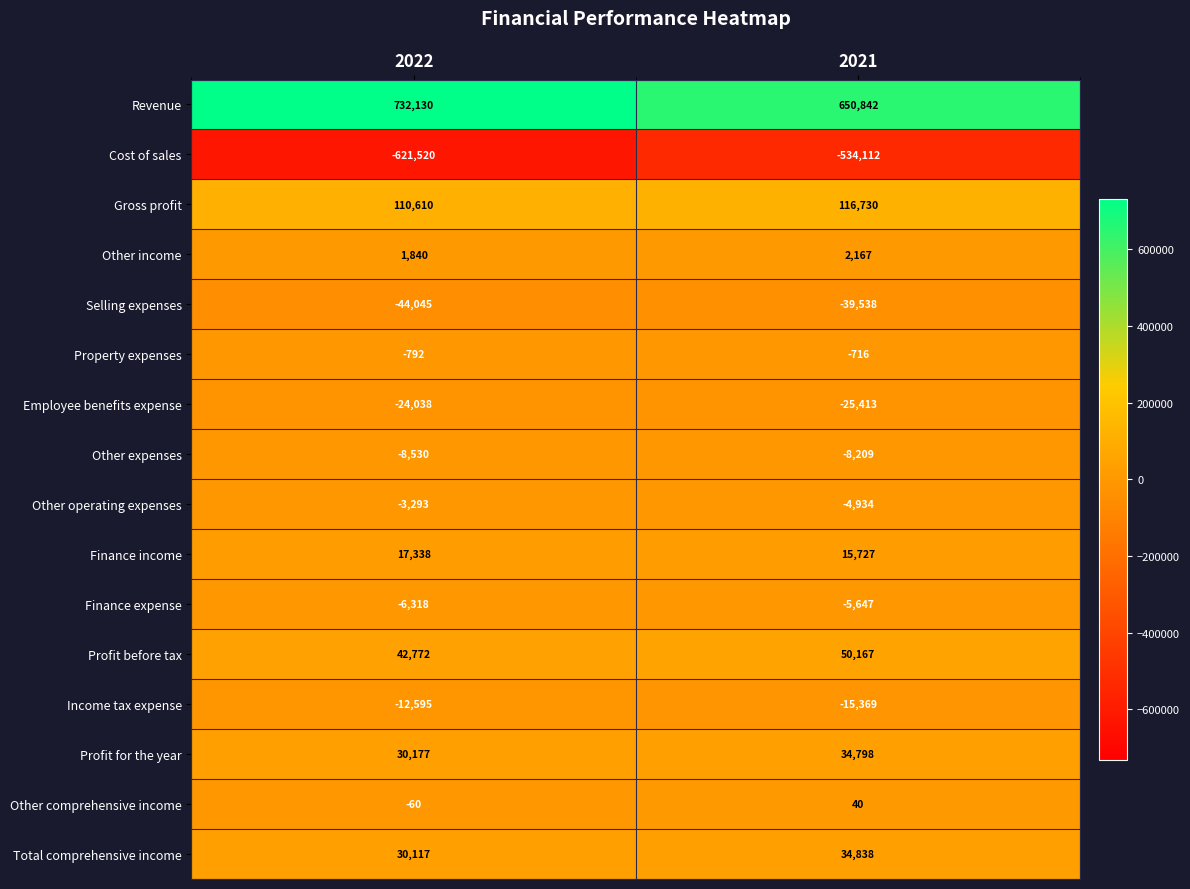

The value of Profit before tax at 2022 is 42772. True or false?

True